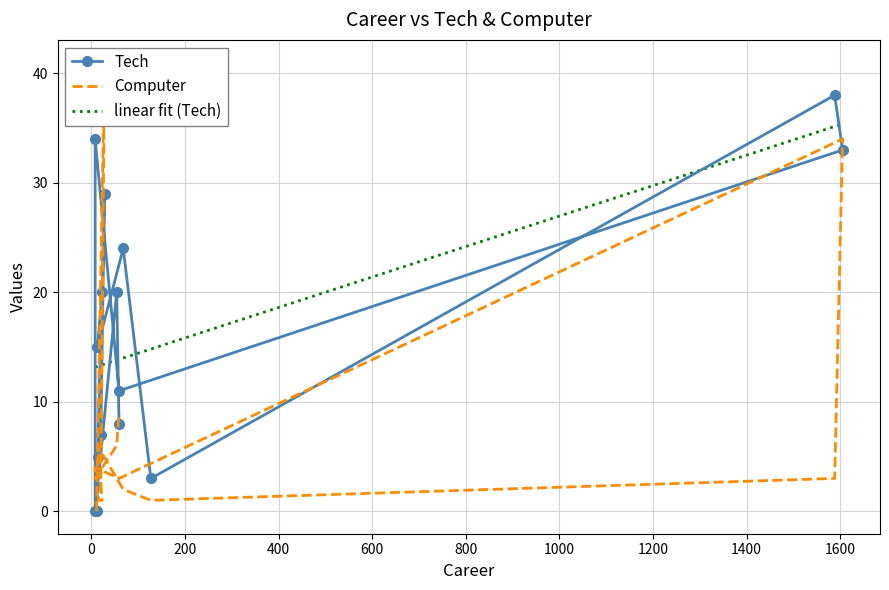

How many positive values does the Tech series have?

14